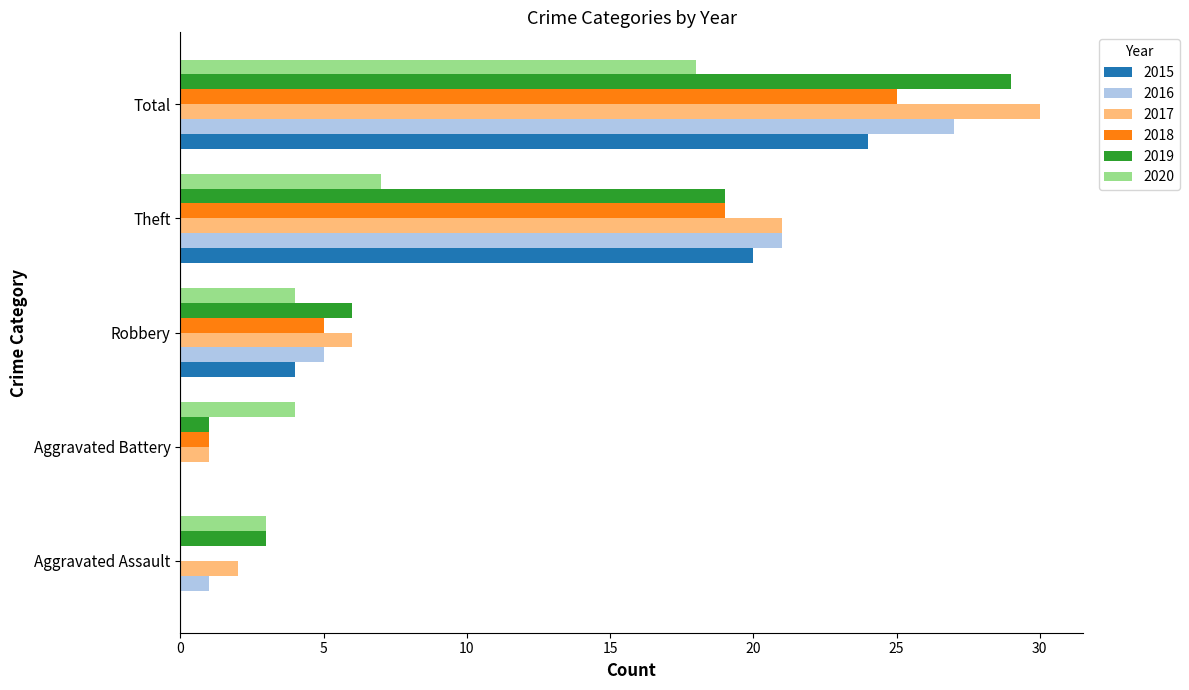

Which series changed the most between Aggravated Assault and Aggravated Battery?

2019